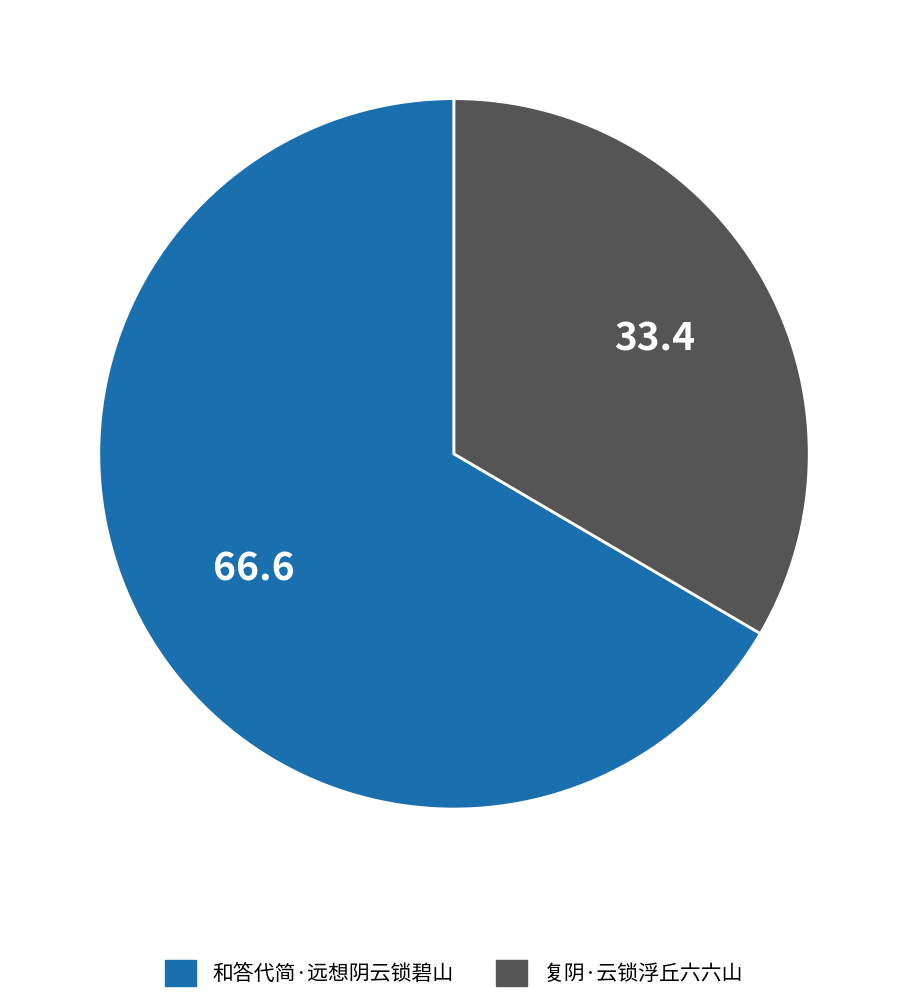

Does any single category account for the majority?

Yes